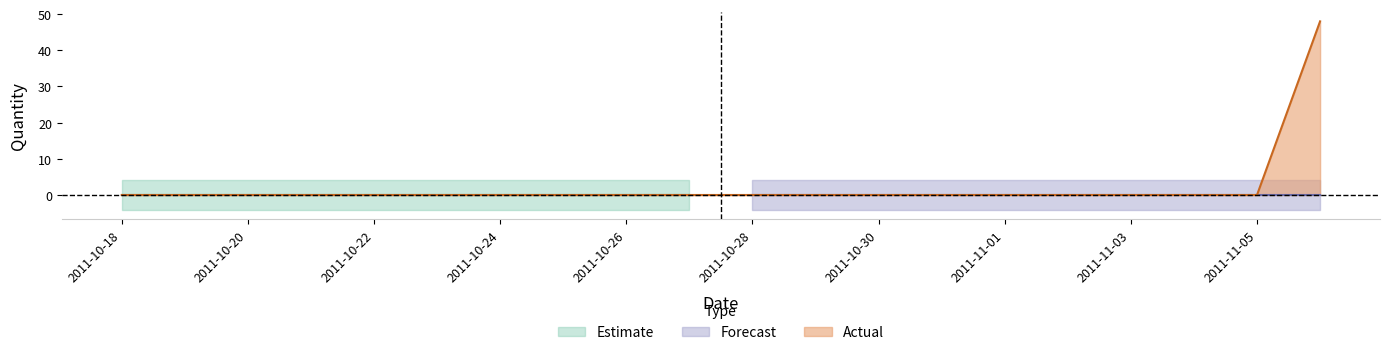

Is it true that Actual equals 0 at 2011-11-03?

True